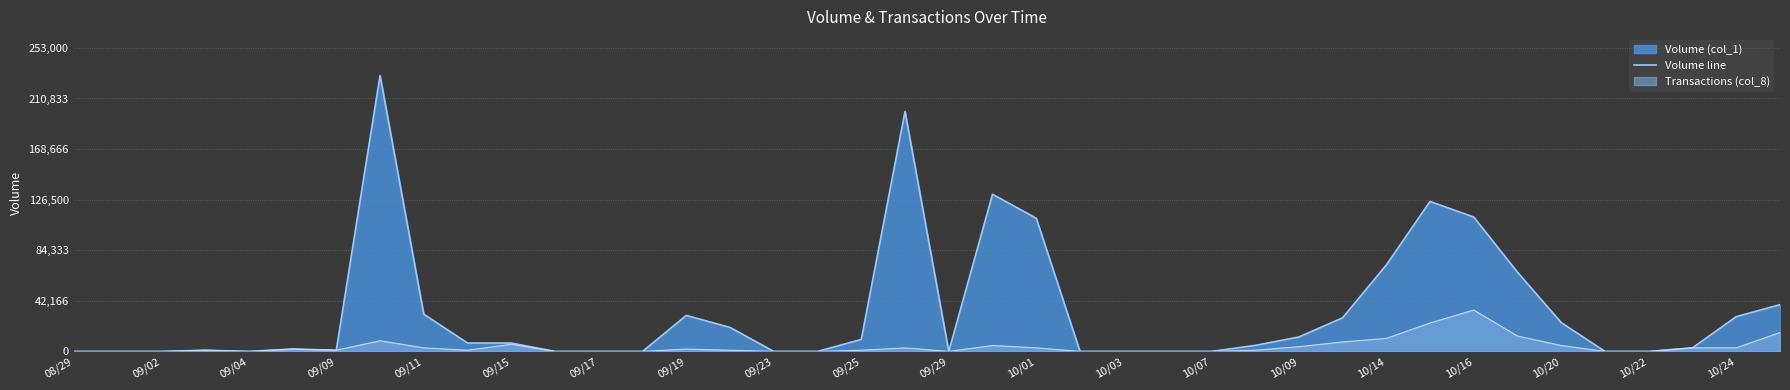

Between 08/29 and 09/19, which series saw the biggest shift?

Volume line